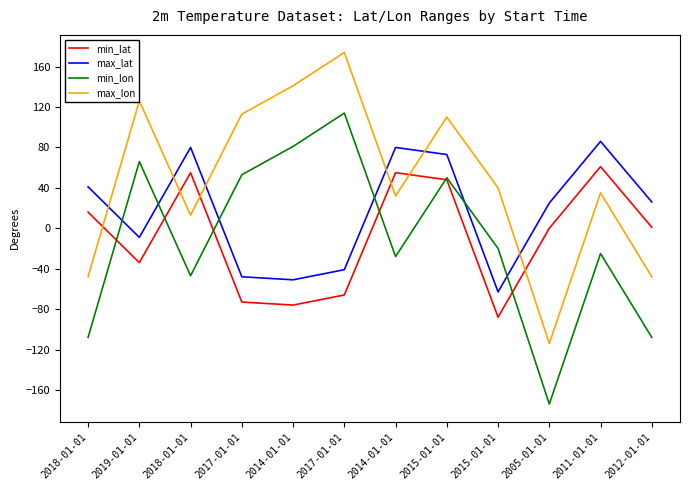

How many values in max_lon are above zero?

9